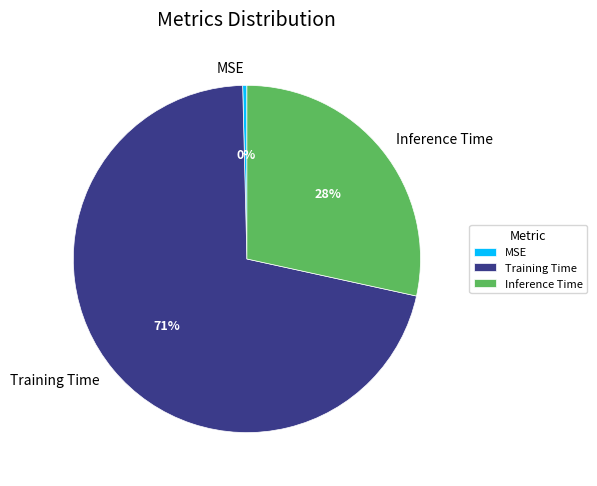

To the nearest percent, what is the average slice percentage?

33%